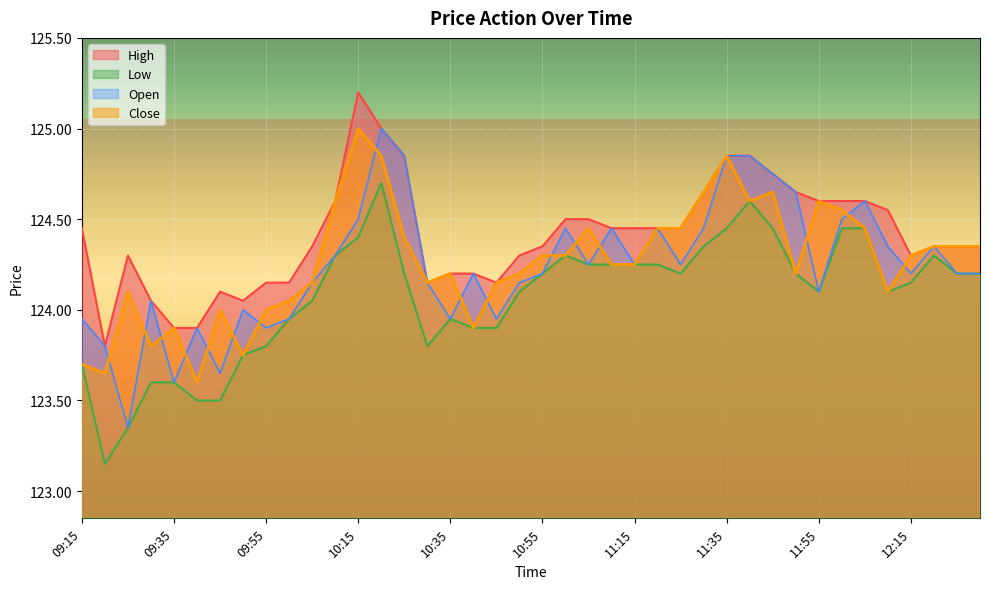

True or false: Open has a value of 63.7 at 09:35.

False